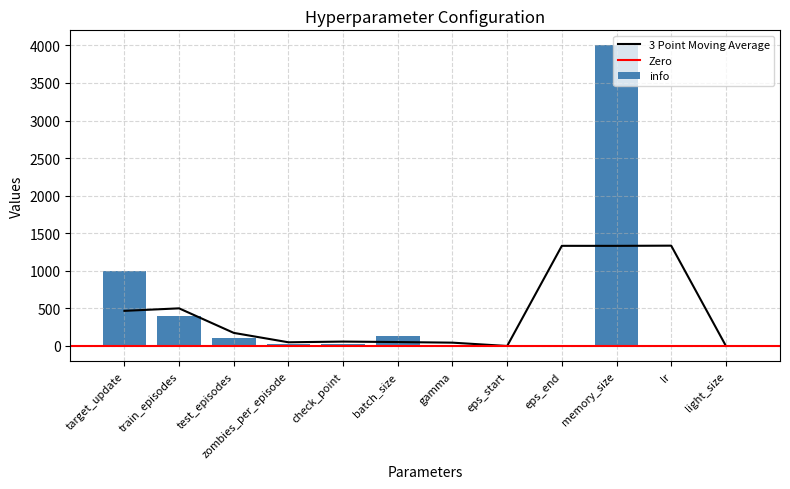

At which label does the data first exceed 25?

target_update